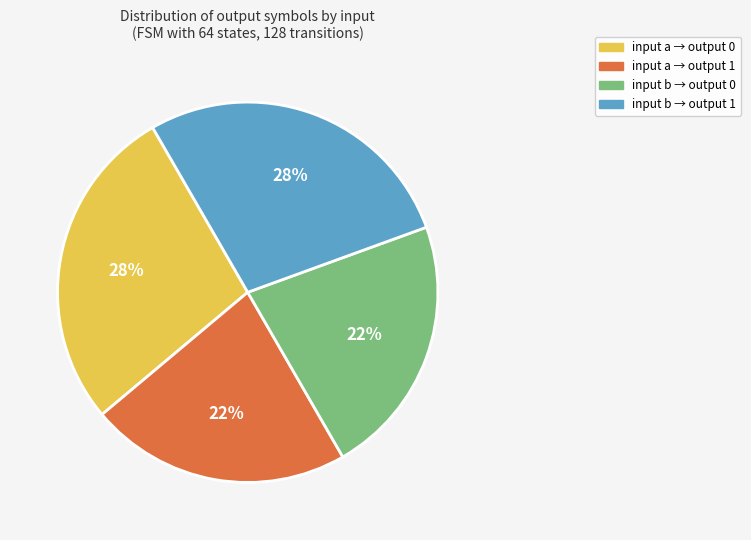

True or false: input b → output 0 accounts for 35% of the total.

False